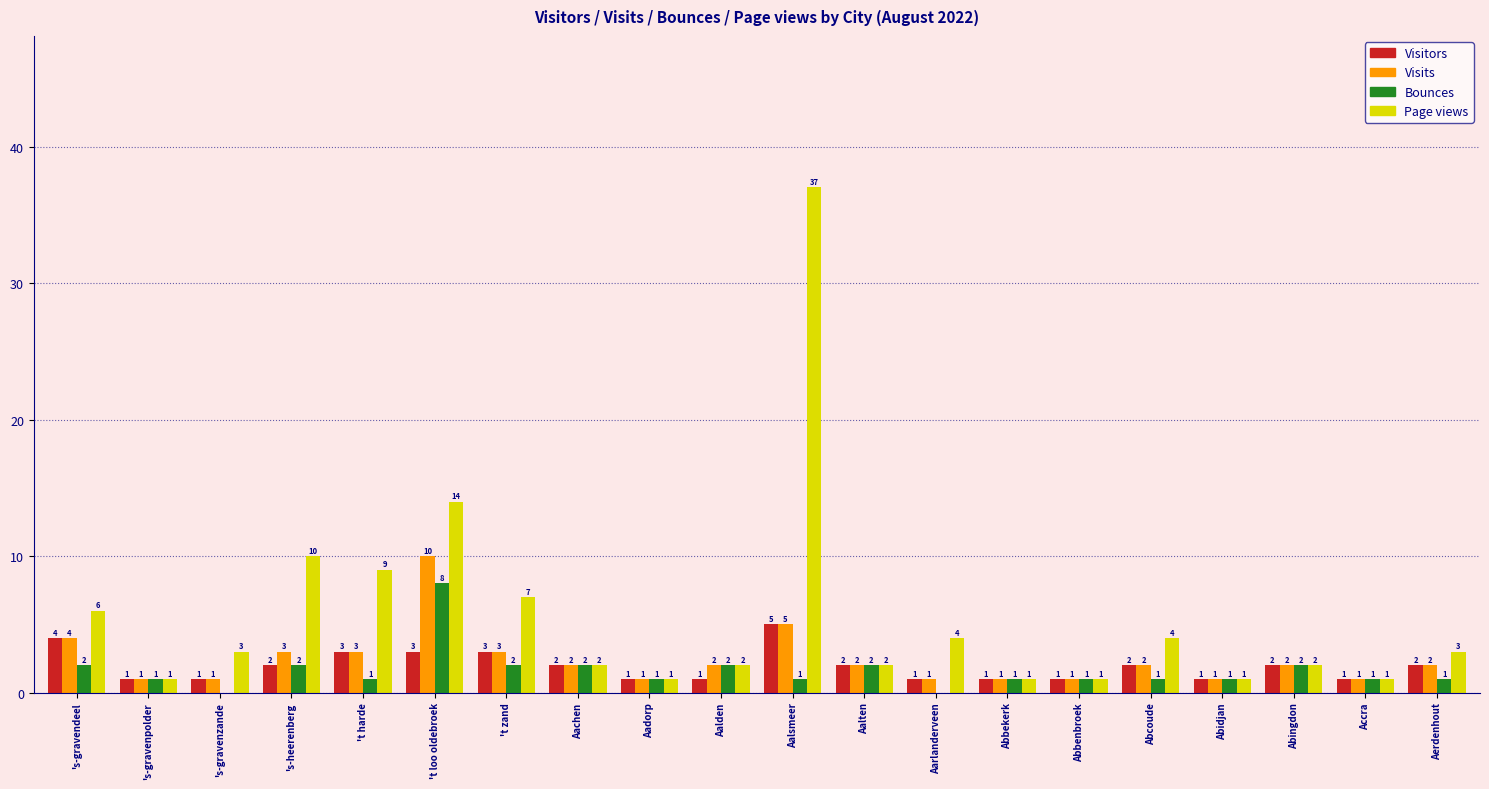

Which category has the highest value in the Visitors series?

Aalsmeer